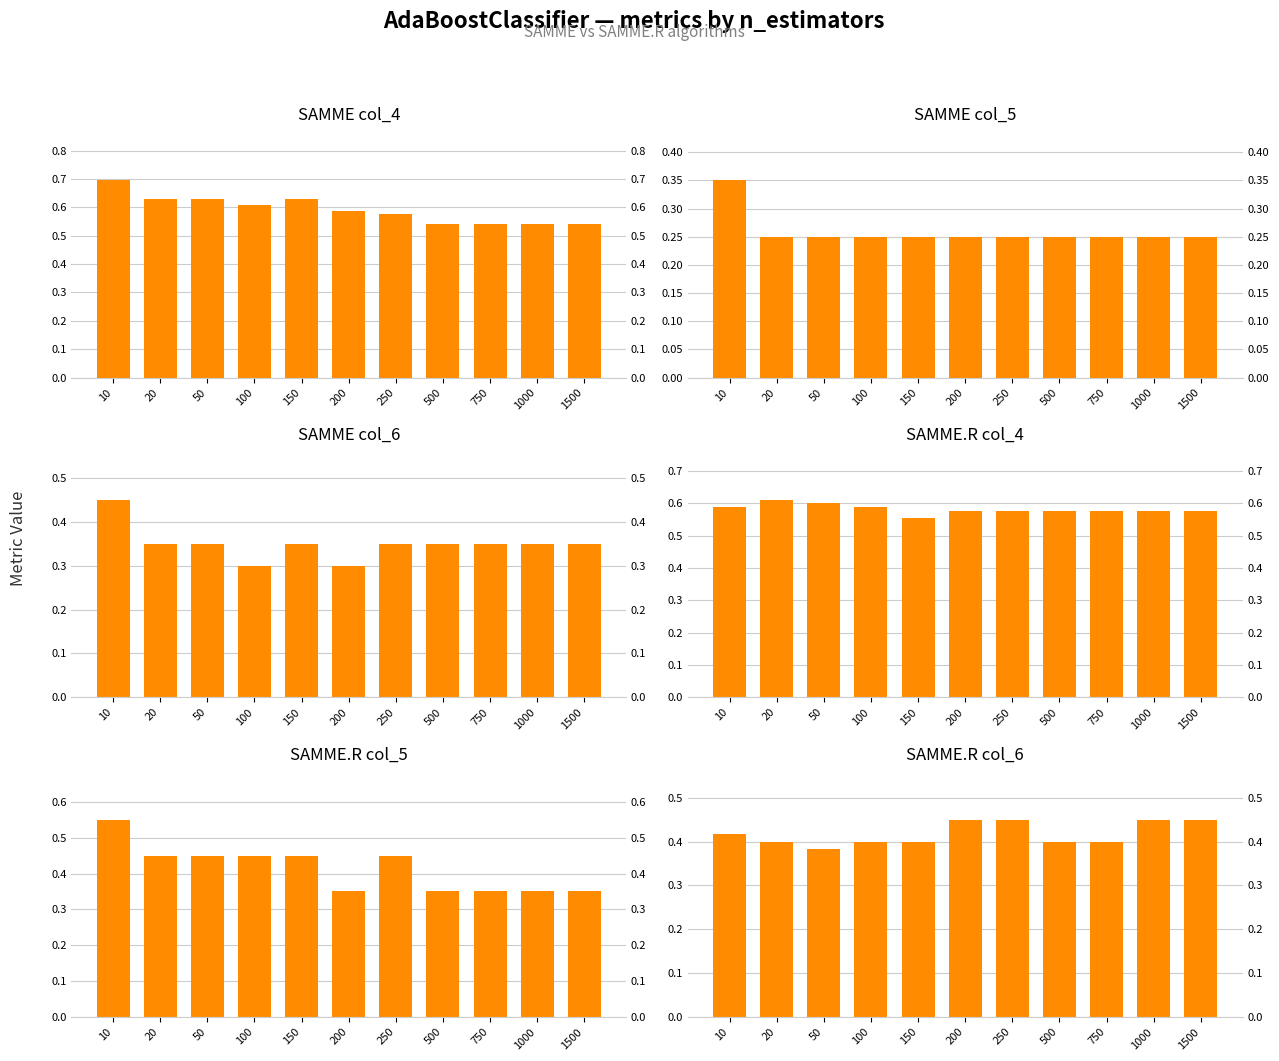

What is the sum of the SAMME col_5 values at 1000 and 500?

0.5